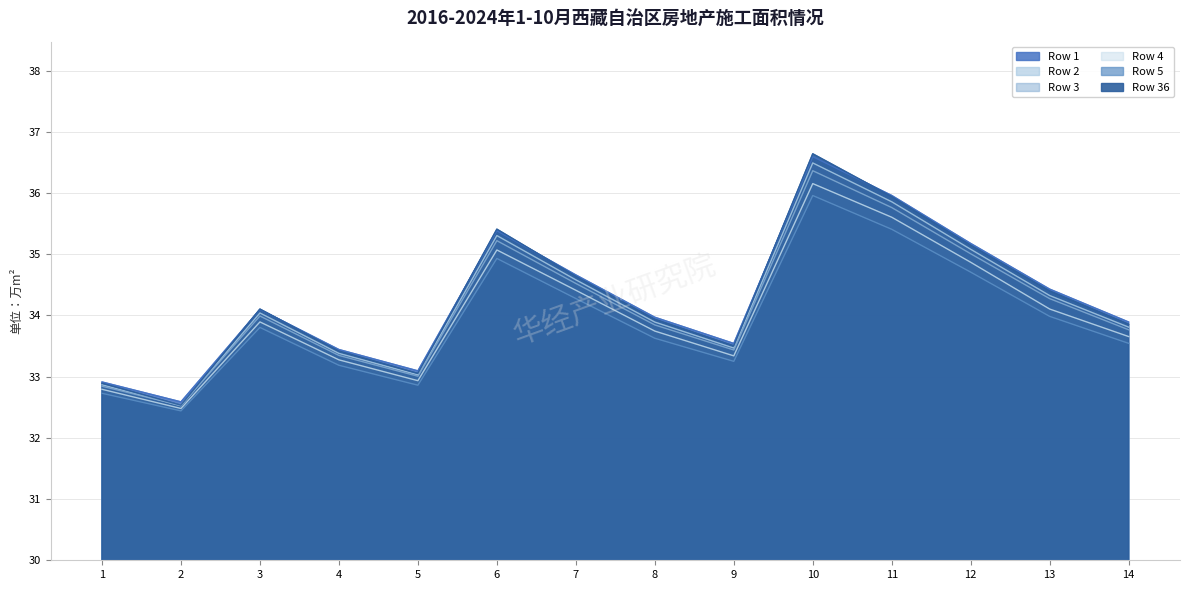

Reading left to right, transcribe all the data shown in this chart.

Row 1: 1=32.9	2=32.6	3=34.1	4=33.4	5=33.1	6=35.4	7=34.7	8=34.0	9=33.5	10=36.6	11=36.0	12=35.2	13=34.4	14=33.9
Row 2: 1=32.9	2=32.5	3=34.0	4=33.4	5=33.0	6=35.3	7=34.6	8=33.9	9=33.5	10=36.5	11=35.9	12=35.1	13=34.3	14=33.8
Row 3: 1=32.8	2=32.5	3=34.0	4=33.3	5=33.0	6=35.2	7=34.5	8=33.8	9=33.4	10=36.4	11=35.8	12=35.0	13=34.3	14=33.8
Row 4: 1=32.8	2=32.5	3=33.9	4=33.3	5=32.9	6=35.1	7=34.4	8=33.7	9=33.3	10=36.2	11=35.6	12=34.9	13=34.1	14=33.7
Row 5: 1=32.7	2=32.4	3=33.8	4=33.2	5=32.9	6=34.9	7=34.3	8=33.6	9=33.3	10=36.0	11=35.4	12=34.7	13=34.0	14=33.5
Row 36: 1=32.9	2=32.5	3=34.1	4=33.4	5=33.1	6=35.4	7=34.6	8=33.9	9=33.5	10=36.6	11=35.9	12=35.1	13=34.4	14=33.9